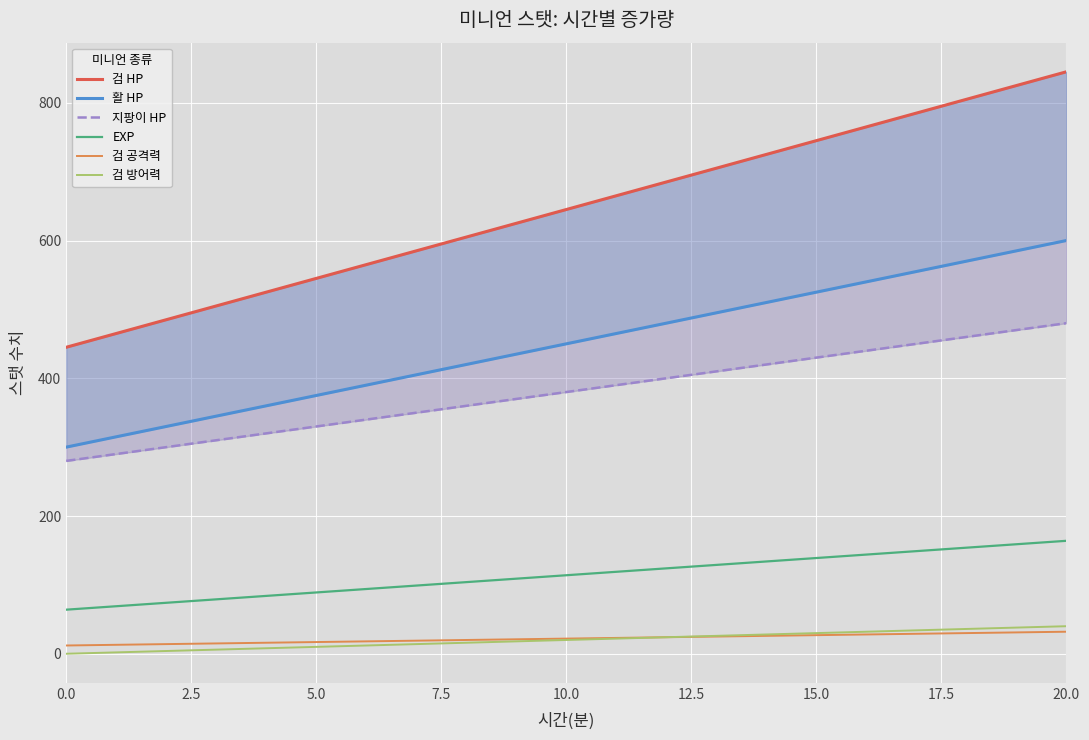

What is the lowest value of the EXP series?

64